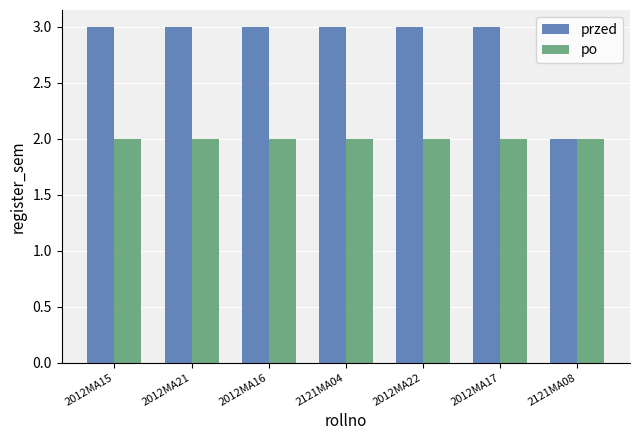

Reading left to right, extract all data points from this chart.

przed: 3	3	3	3	3	3	2
po: 2	2	2	2	2	2	2